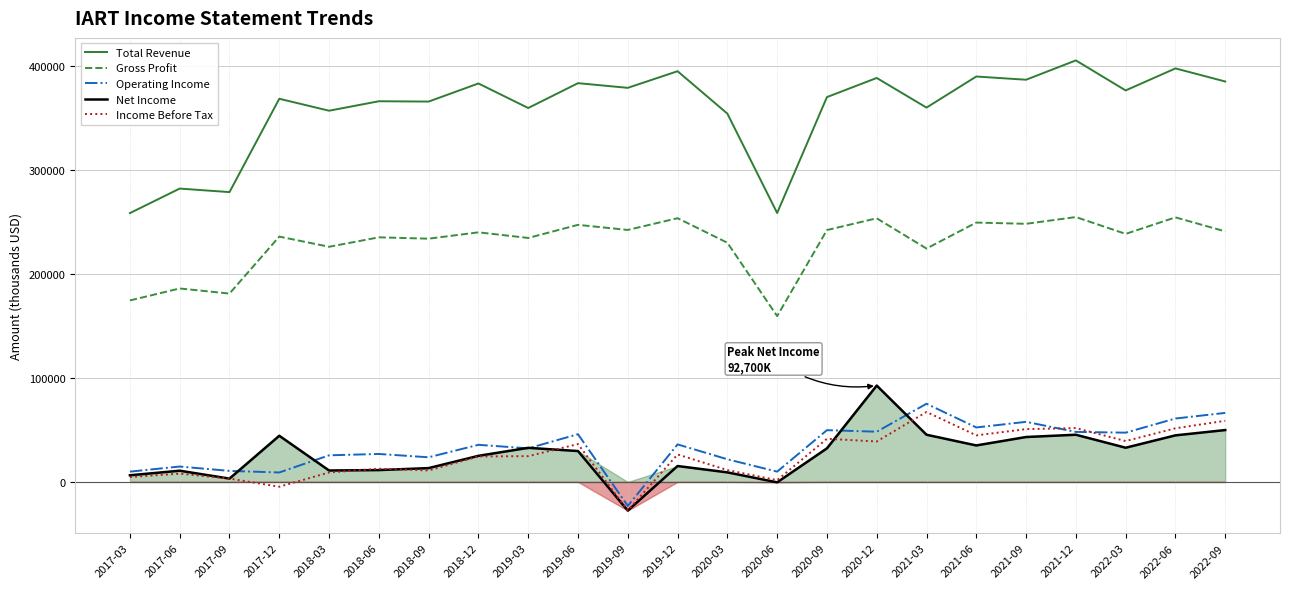

Which has a higher value, 2017-06 or 2022-03?

2022-03